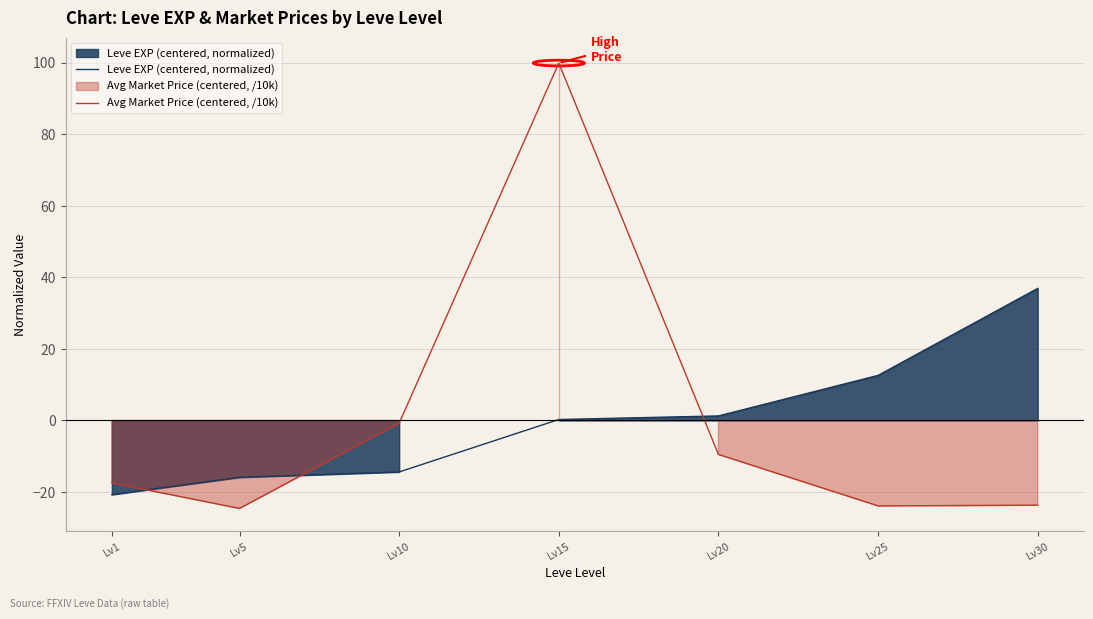

Rank the series by their maximum value, from lowest to highest.

Leve EXP (centered, normalized), Avg Market Price (centered, /10k)